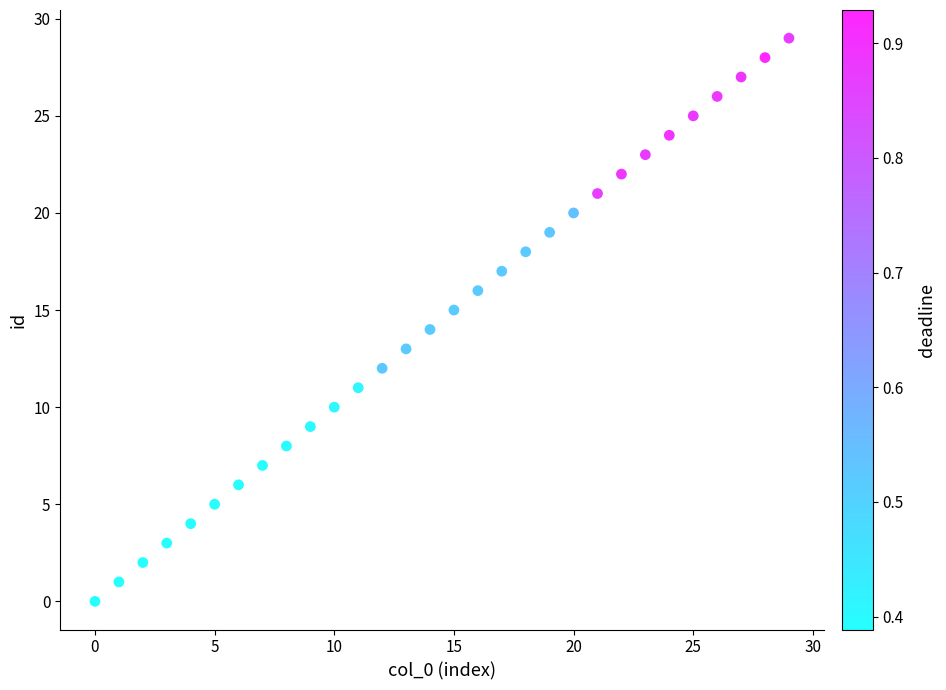

What is the range of Y values (max minus min)?

29